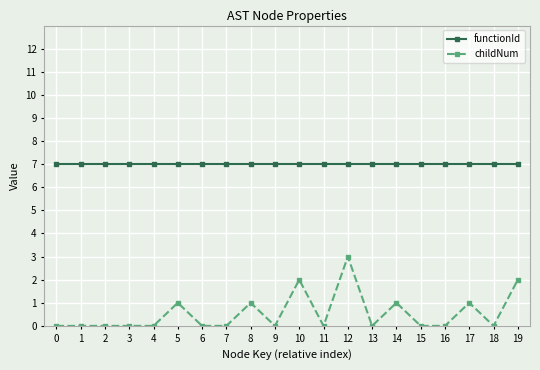

What is the sum of the functionId values at 19 and 1?

14